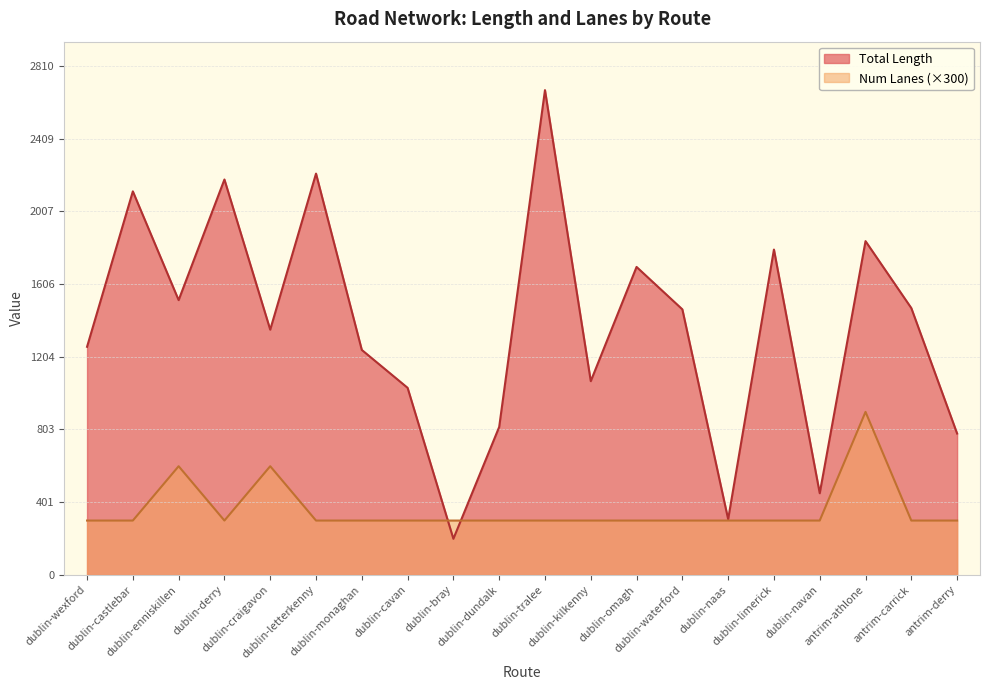

What is the difference between the second highest and second lowest values in the Total Length series?

1908.1